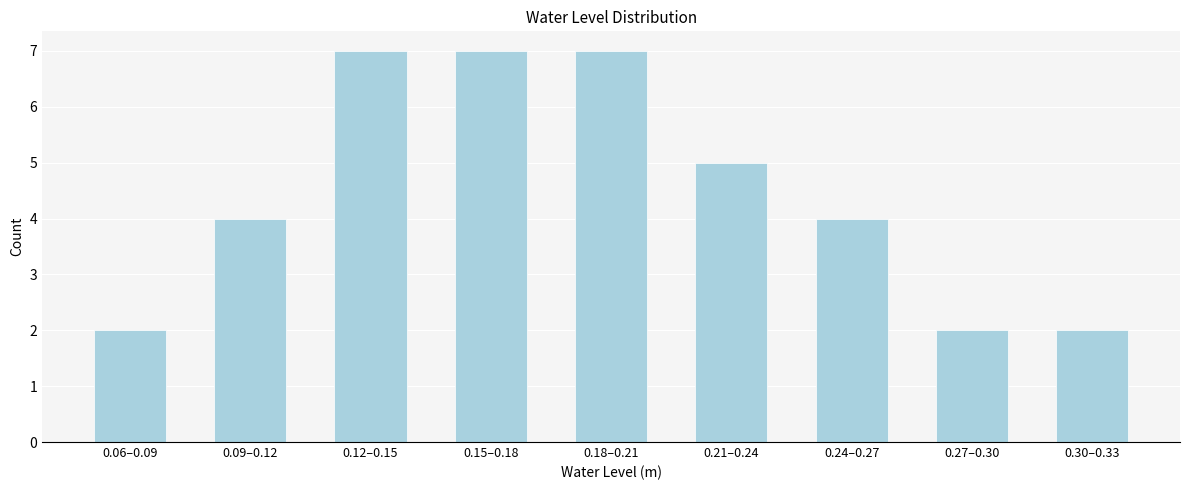

Reading left to right, list all the values displayed in this chart.

2	4	7	7	7	5	4	2	2